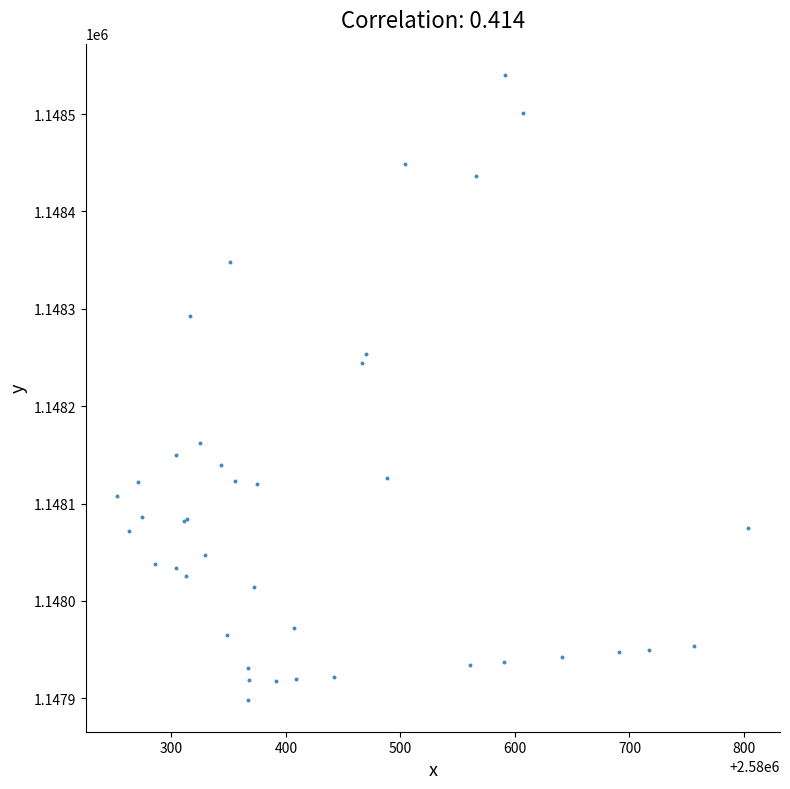

What Y value in the scatter plot is closest to 1148219?

1148244.2